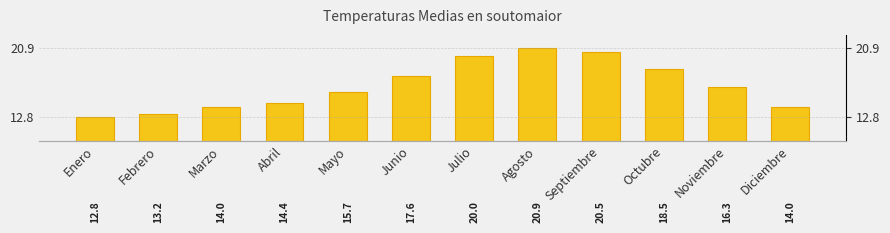

What is the maximum value shown in the chart?

20.9